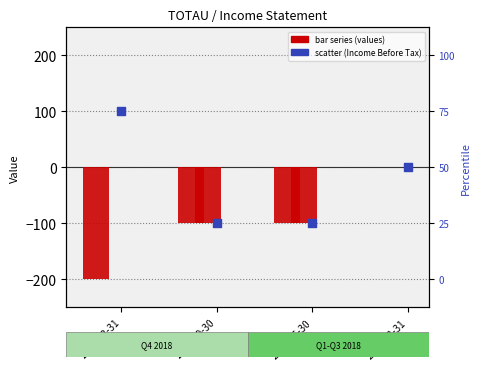

Which series has the largest total across all categories?

Income Before Tax